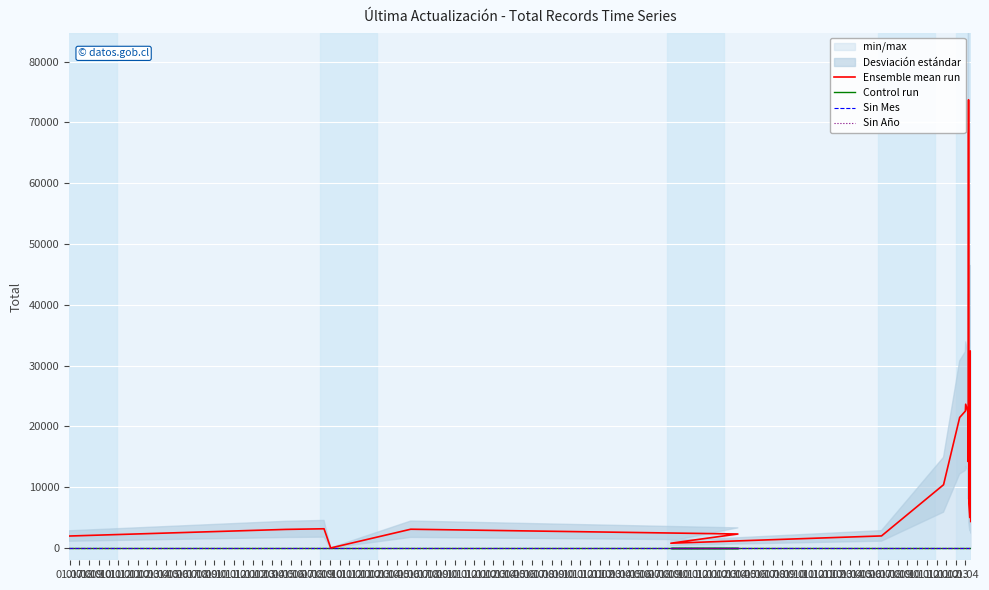

True or false: Sin Mes and Ensemble mean run intersect in this chart.

False